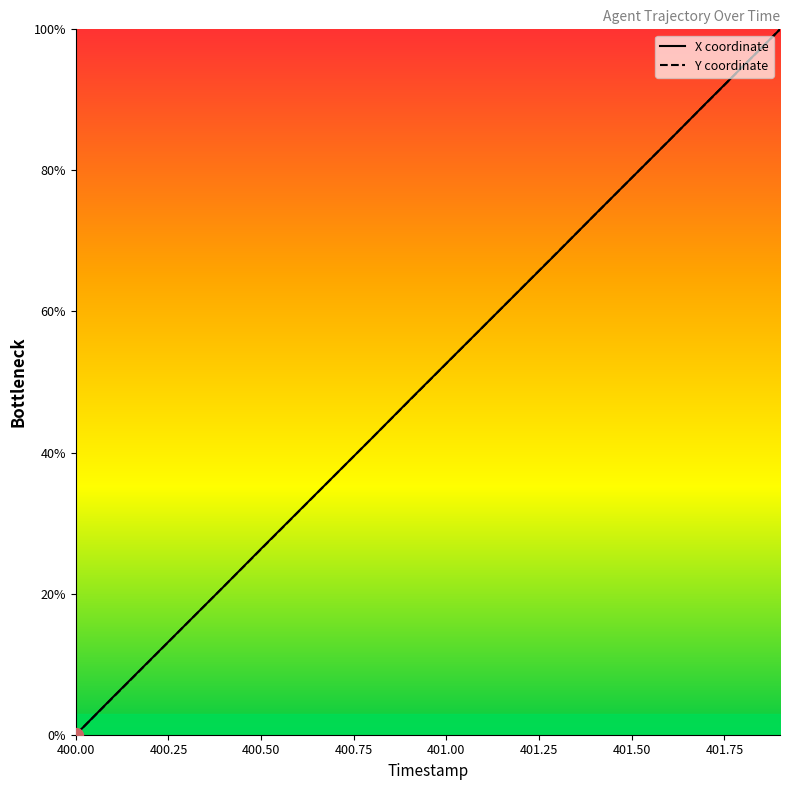

What is the highest value of the Y coordinate series?

100.0